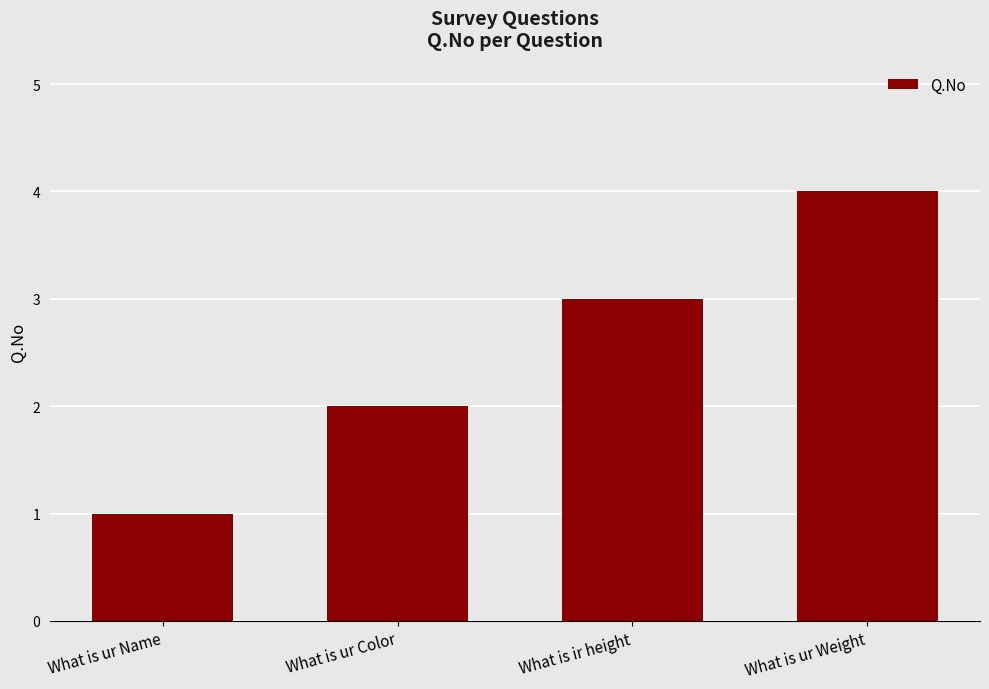

Rank the categories by value from lowest to highest.

What is ur Name, What is ur Color, What is ir height, What is ur Weight